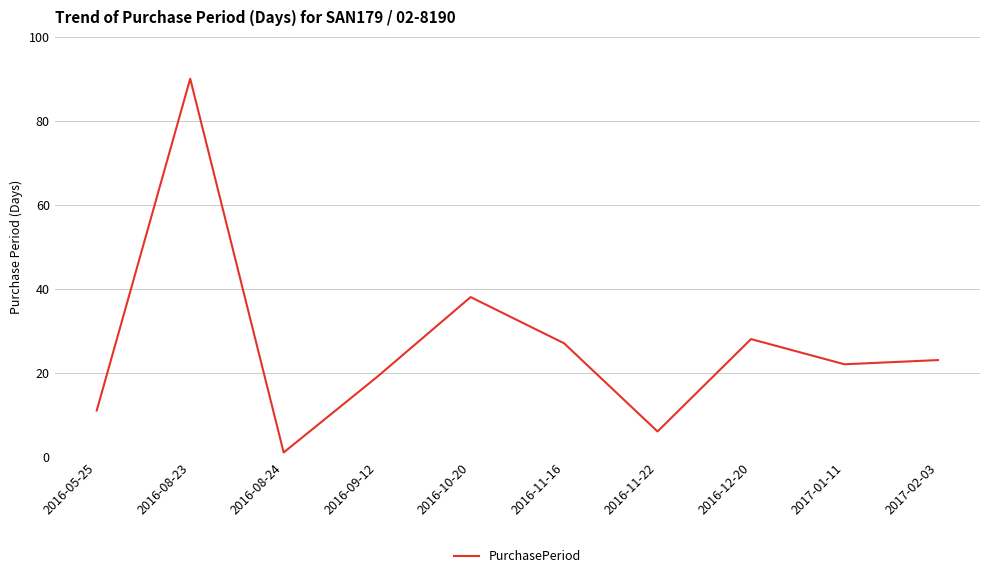

The chart shows a value of 8 at 2016-05-25. True or false?

False